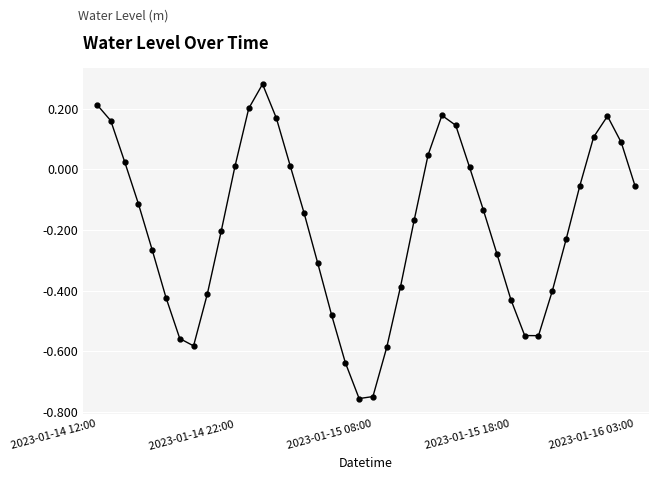

What is the sum of all values?

-7.6